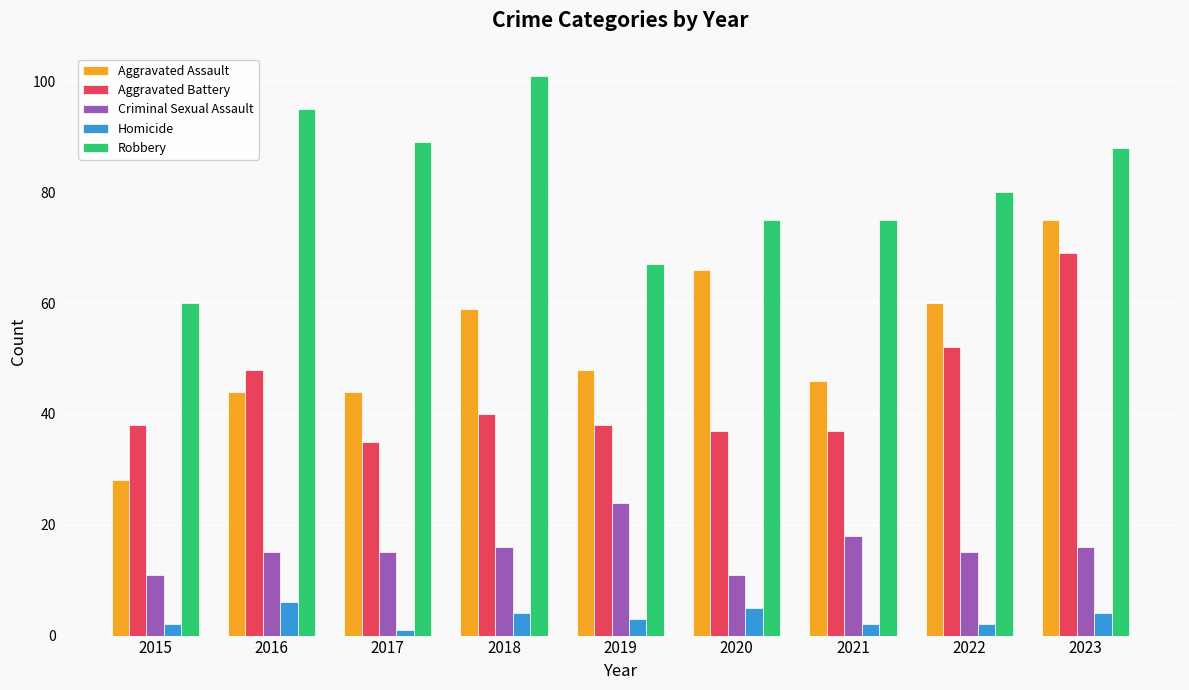

At how many categories does at least one series exceed 19?

9